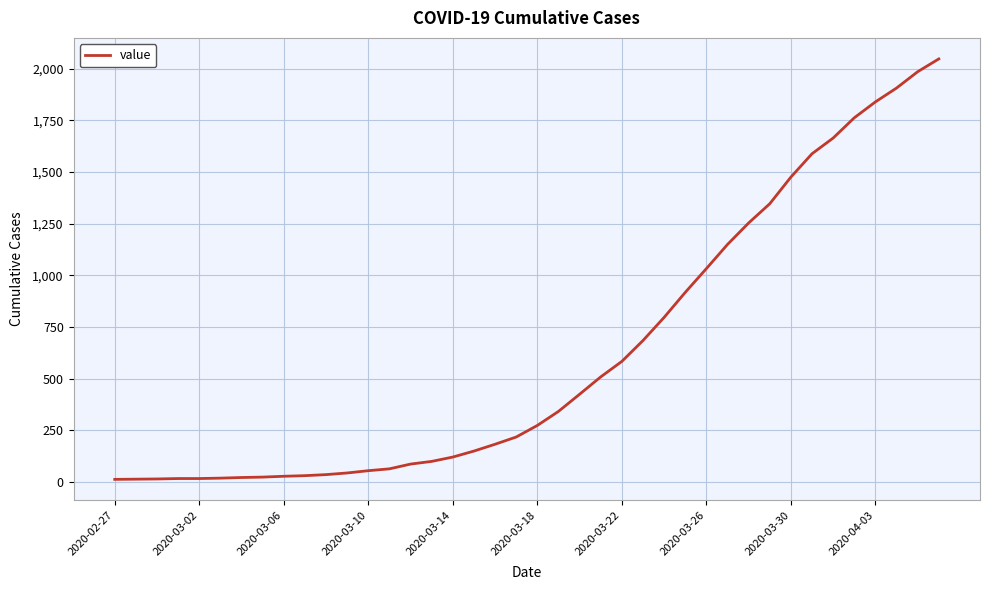

What is the greatest value displayed?

2048